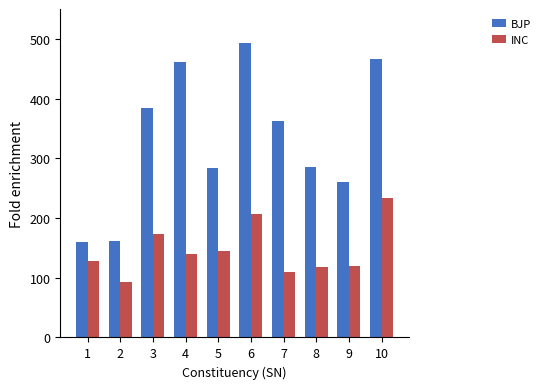

What is the sum of all BJP values?

3321